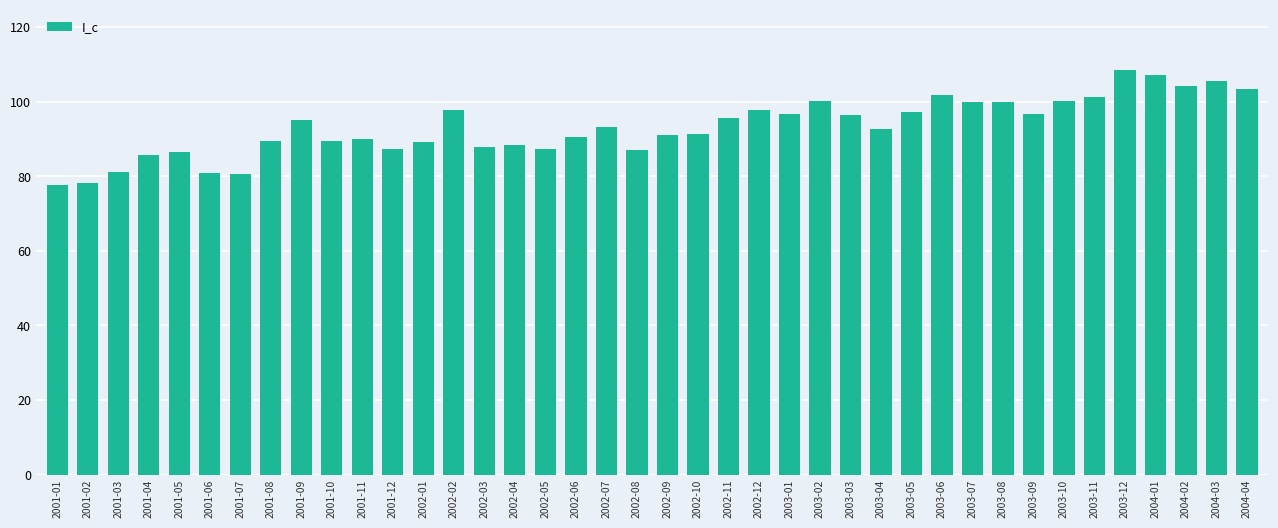

What is the average value?

93.2